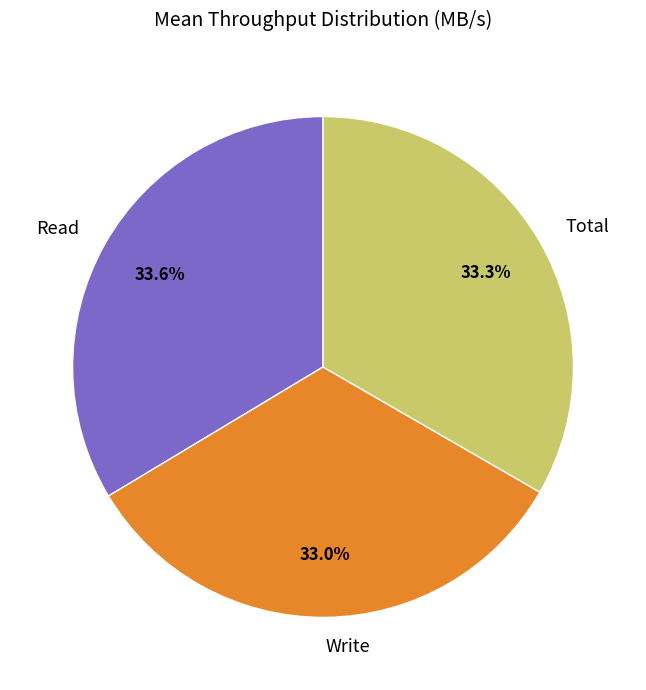

Is there a majority slice in this chart?

No